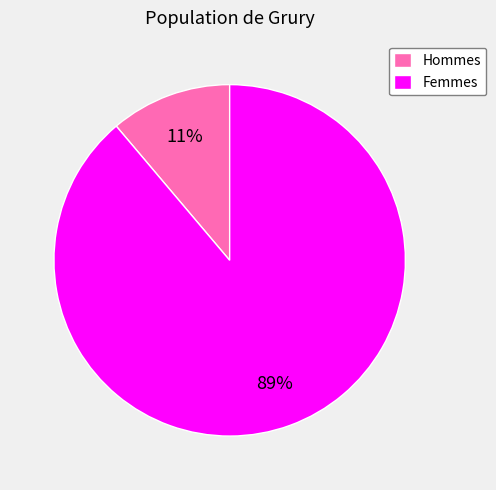

Rank the categories by value from highest to lowest.

Femmes, Hommes